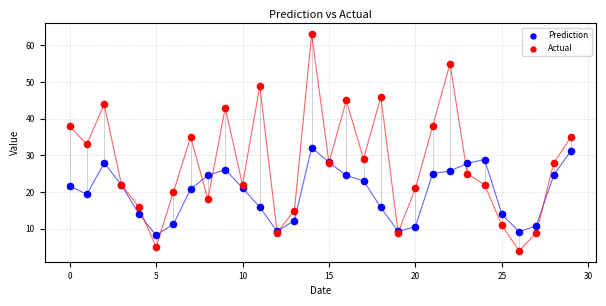

Which series reaches the minimum Y coordinate?

Actual